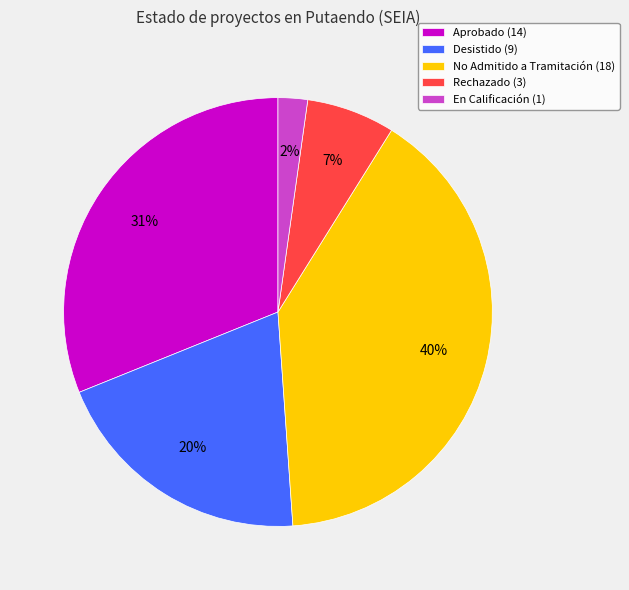

To the nearest percent, what is the difference between the largest and smallest slice percentages?

38%